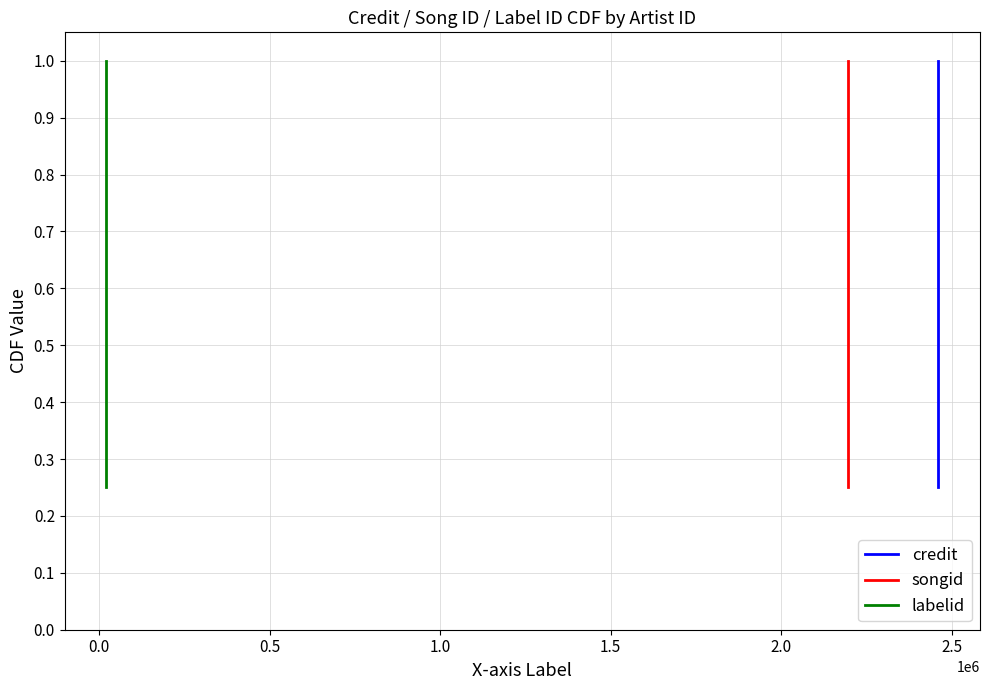

Which series has the largest total across all categories?

credit